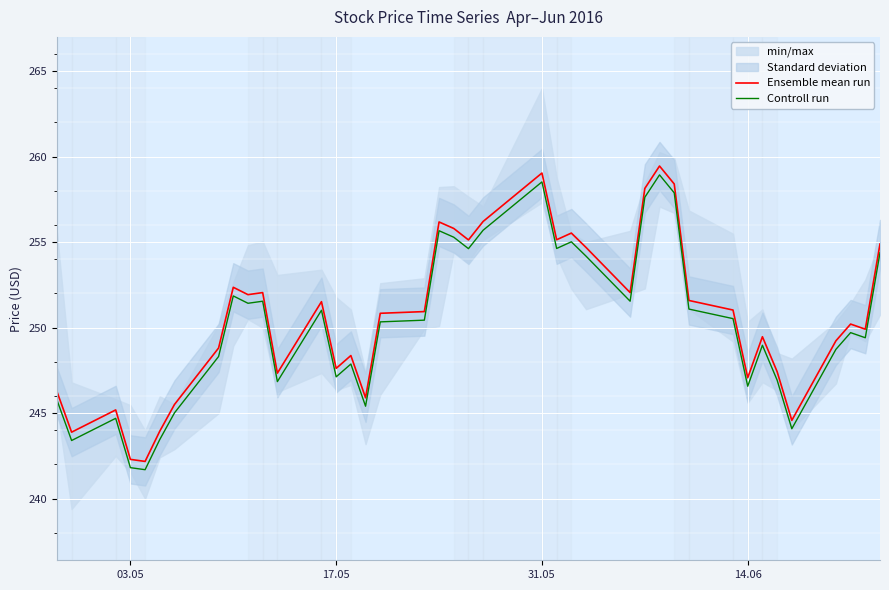

True or false: Ensemble mean run and Controll run cross at least once.

False